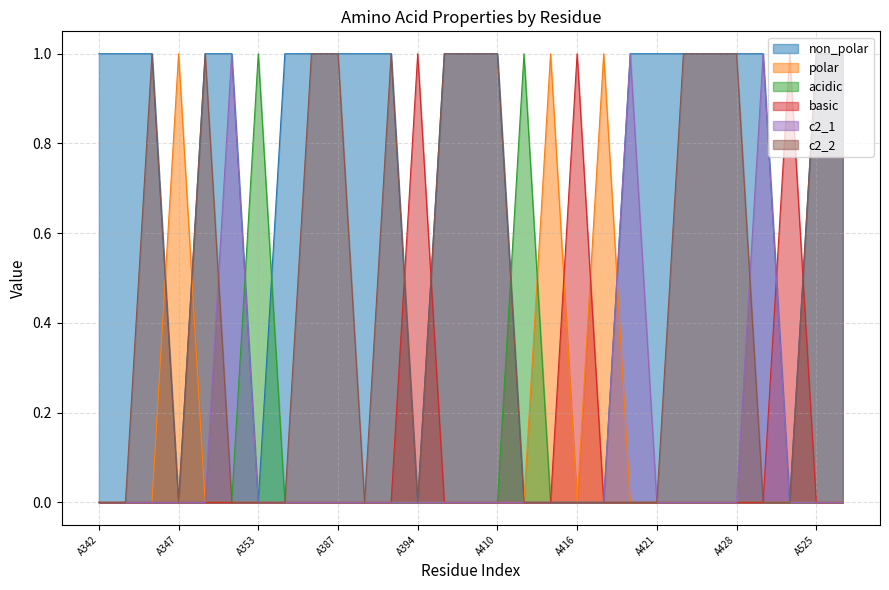

At which label does polar reach its peak?

A347